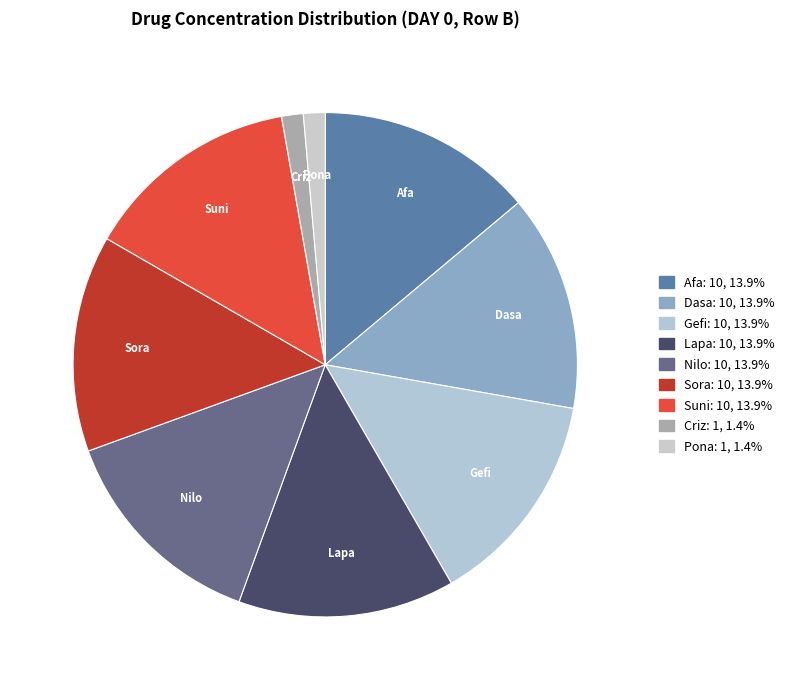

Which slice is the largest?

Afa